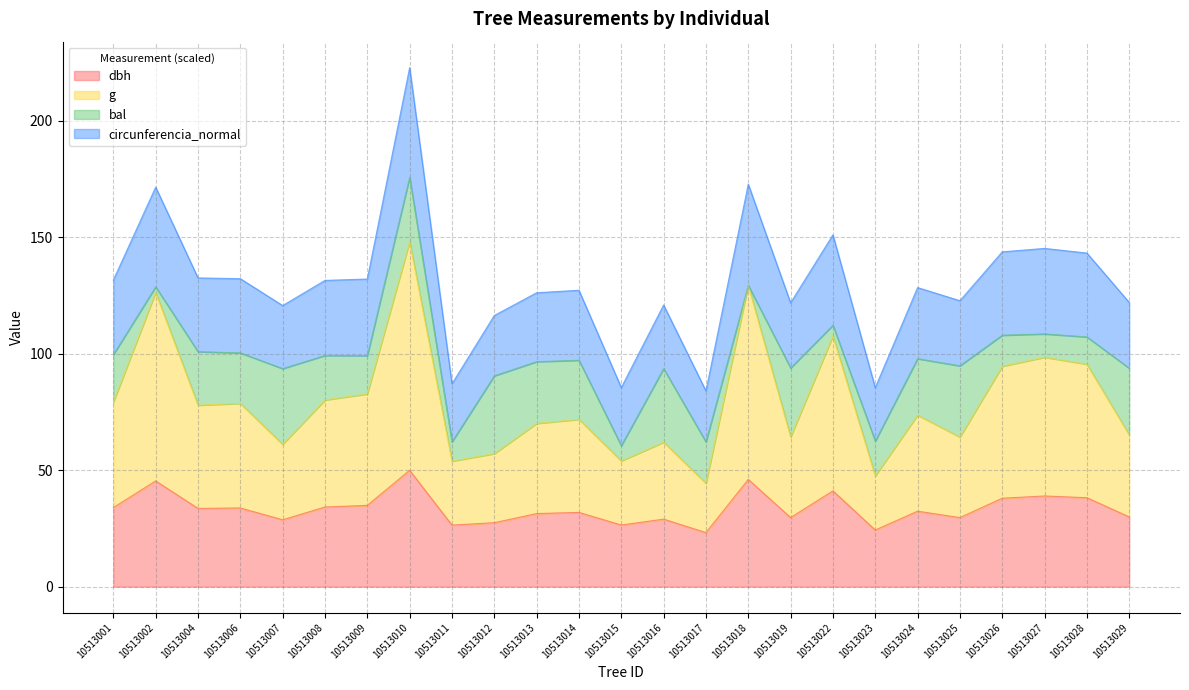

The dbh series shows 29.9 at 10513029. True or false?

True